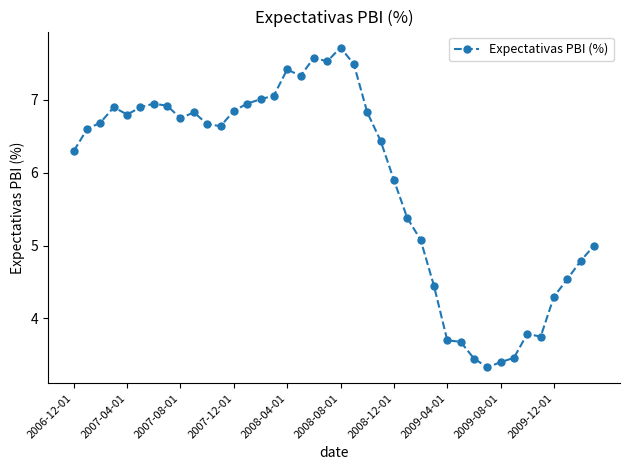

How many data points are less than 6?

16